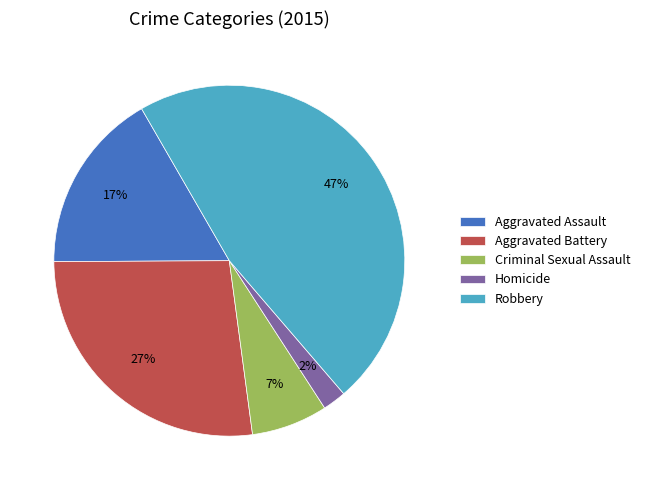

To the nearest percent, what portion does Criminal Sexual Assault represent?

7%